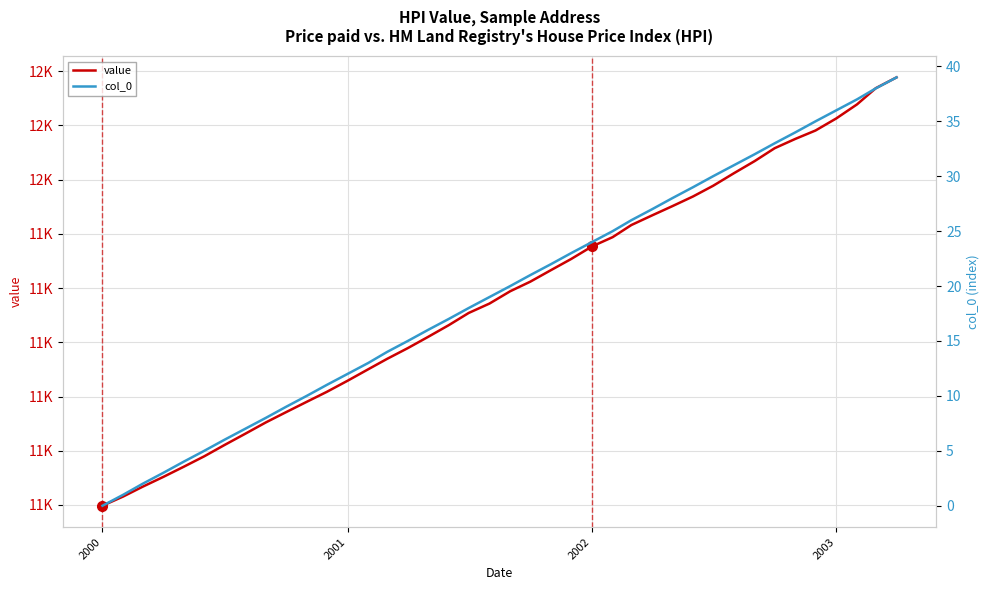

How many data points in value are less than 11294?

20